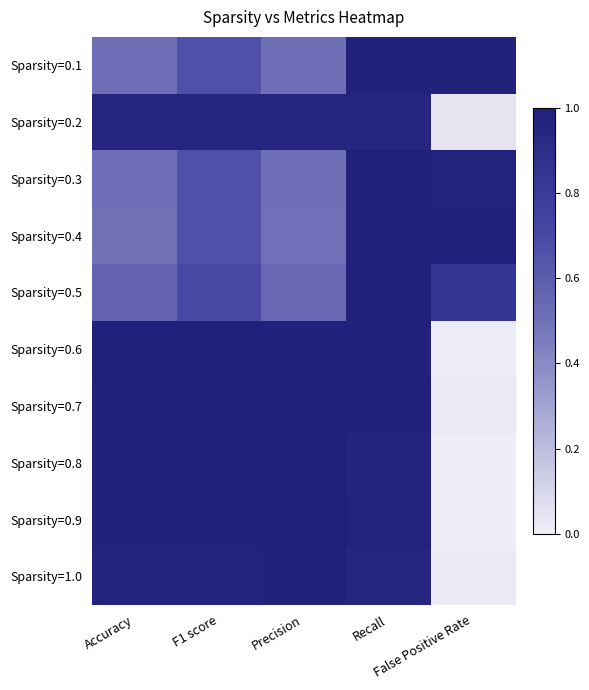

Reading left to right, transcribe all the data shown in this chart.

Sparsity=0.1: Accuracy=0.5	F1 score=0.7	Precision=0.5	Recall=1.0	False Positive Rate=1.0
Sparsity=0.2: Accuracy=1.0	F1 score=1.0	Precision=1.0	Recall=0.9	False Positive Rate=0.0
Sparsity=0.3: Accuracy=0.5	F1 score=0.7	Precision=0.5	Recall=1.0	False Positive Rate=1.0
Sparsity=0.4: Accuracy=0.5	F1 score=0.7	Precision=0.5	Recall=1.0	False Positive Rate=1.0
Sparsity=0.5: Accuracy=0.6	F1 score=0.7	Precision=0.5	Recall=1.0	False Positive Rate=0.8
Sparsity=0.6: Accuracy=1.0	F1 score=1.0	Precision=1.0	Recall=1.0	False Positive Rate=0.0
Sparsity=0.7: Accuracy=1.0	F1 score=1.0	Precision=1.0	Recall=1.0	False Positive Rate=0.0
Sparsity=0.8: Accuracy=1.0	F1 score=1.0	Precision=1.0	Recall=1.0	False Positive Rate=0.0
Sparsity=0.9: Accuracy=1.0	F1 score=1.0	Precision=1.0	Recall=1.0	False Positive Rate=0.0
Sparsity=1.0: Accuracy=1.0	F1 score=1.0	Precision=1.0	Recall=0.9	False Positive Rate=0.0